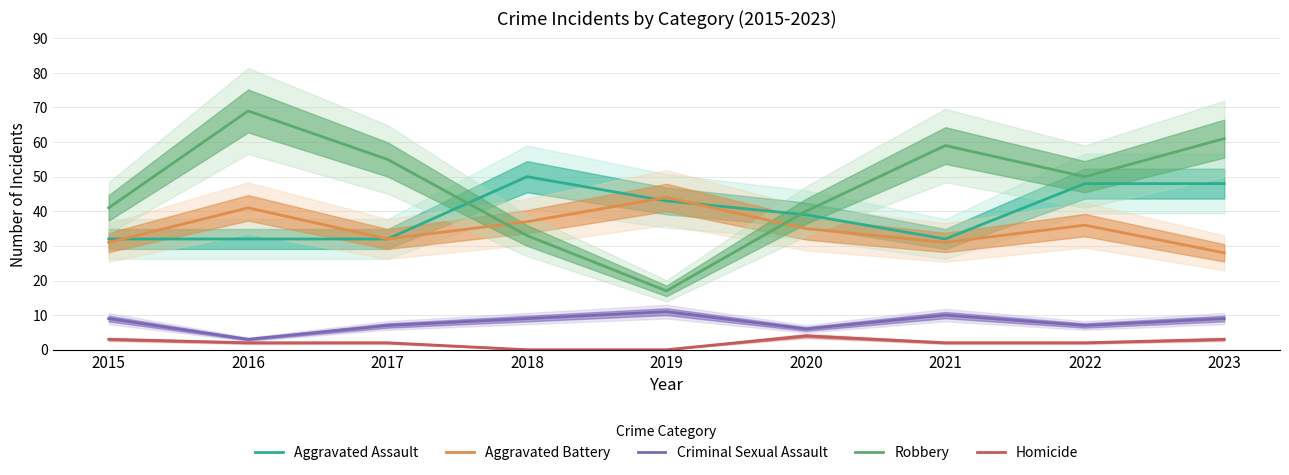

The value of Robbery at 2015 is 24. True or false?

False